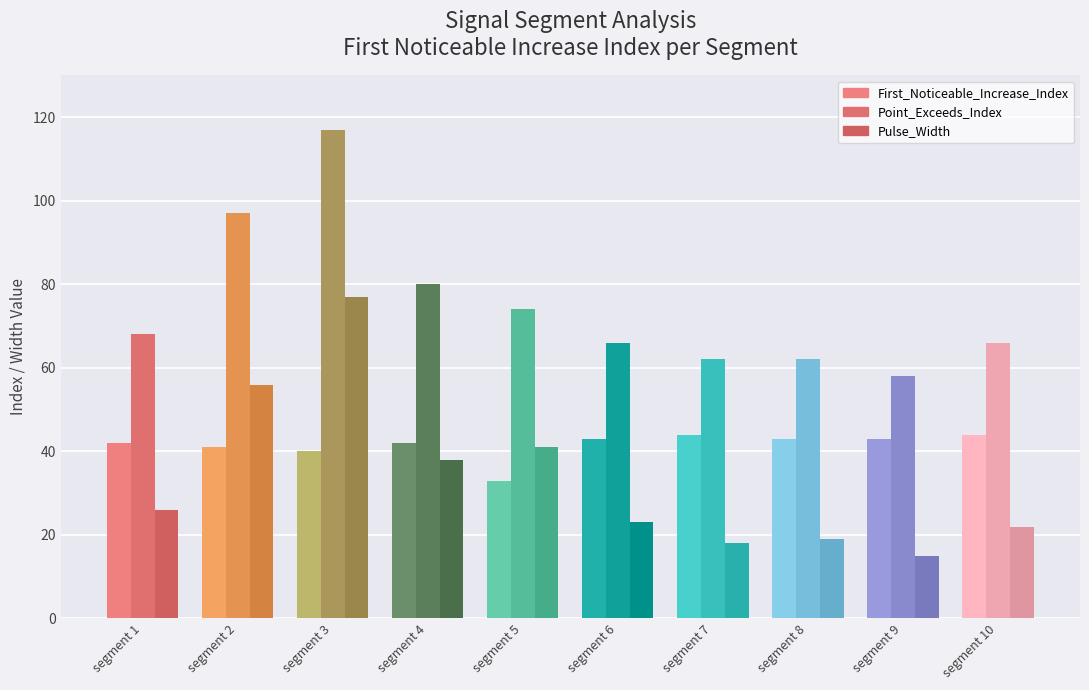

Reading right to left, extract all data points from this chart.

First_Noticeable_Increase_Index: segment 10=44	segment 9=43	segment 8=43	segment 7=44	segment 6=43	segment 5=33	segment 4=42	segment 3=40	segment 2=41	segment 1=42
Point_Exceeds_Index: segment 10=66	segment 9=58	segment 8=62	segment 7=62	segment 6=66	segment 5=74	segment 4=80	segment 3=117	segment 2=97	segment 1=68
Pulse_Width: segment 10=22	segment 9=15	segment 8=19	segment 7=18	segment 6=23	segment 5=41	segment 4=38	segment 3=77	segment 2=56	segment 1=26